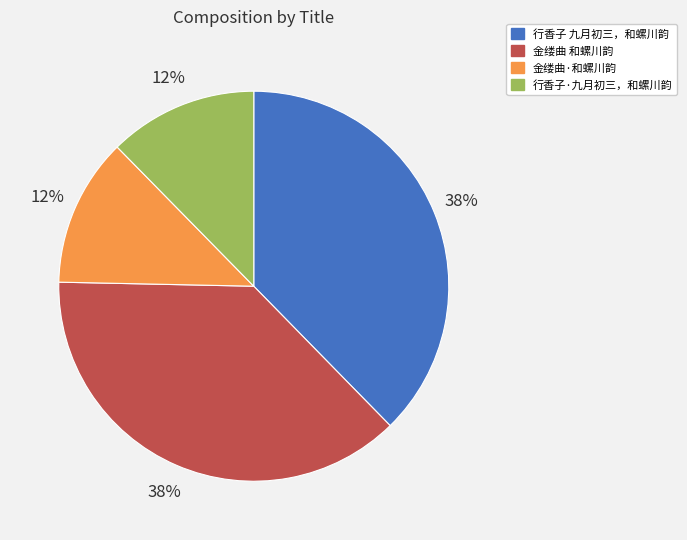

Do 行香子 九月初三，和螺川韵 and 金缕曲 和螺川韵 together represent more than half of the pie?

Yes